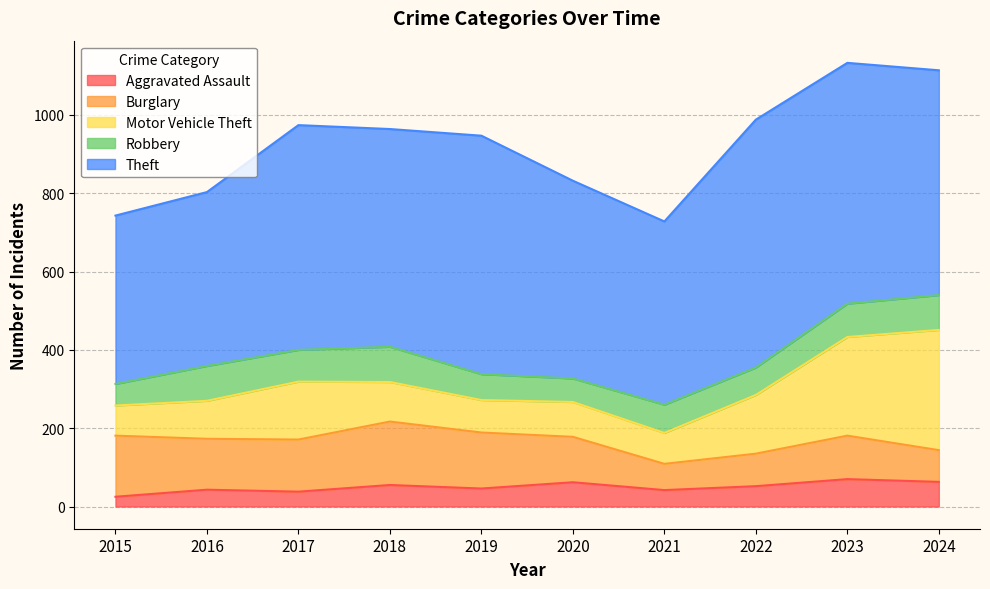

What is the sum of the Burglary values at 2022 and 2021?

150